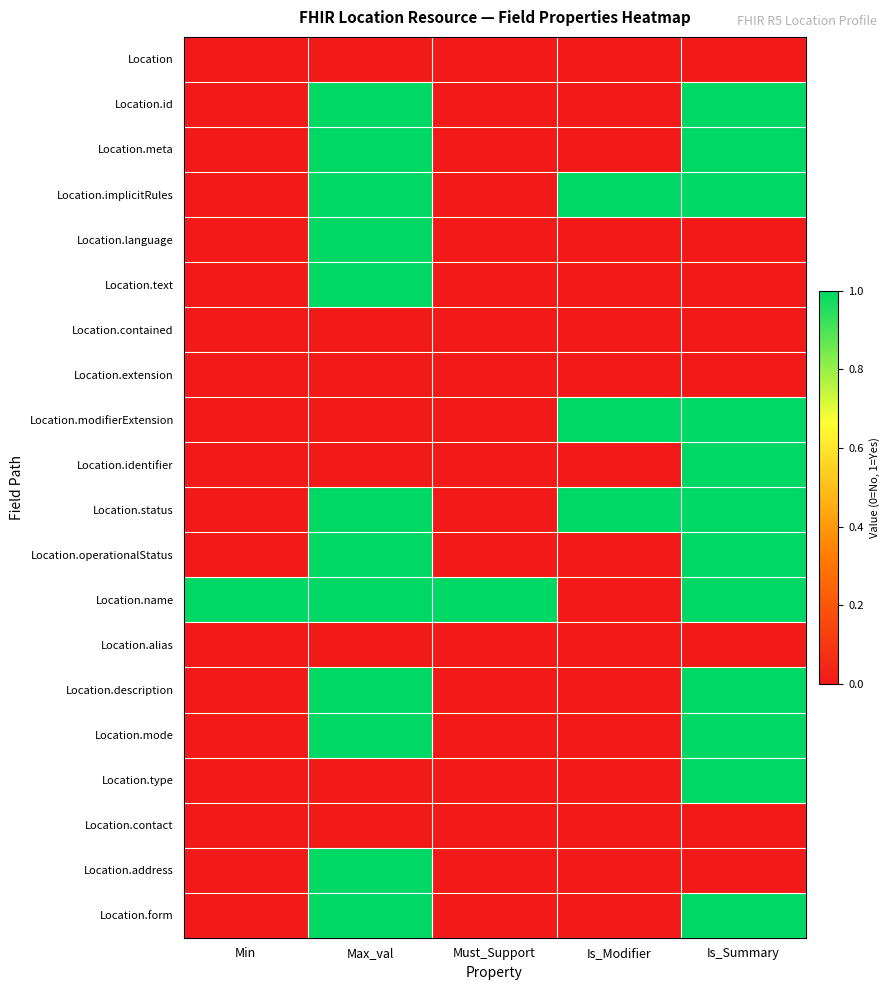

Reading right to left, transcribe all the data shown in this chart.

Location: Is_Summary=0	Is_Modifier=0	Must_Support=0	Max_val=0	Min=0
Location.id: Is_Summary=1	Is_Modifier=0	Must_Support=0	Max_val=1	Min=0
Location.meta: Is_Summary=1	Is_Modifier=0	Must_Support=0	Max_val=1	Min=0
Location.implicitRules: Is_Summary=1	Is_Modifier=1	Must_Support=0	Max_val=1	Min=0
Location.language: Is_Summary=0	Is_Modifier=0	Must_Support=0	Max_val=1	Min=0
Location.text: Is_Summary=0	Is_Modifier=0	Must_Support=0	Max_val=1	Min=0
Location.contained: Is_Summary=0	Is_Modifier=0	Must_Support=0	Max_val=0	Min=0
Location.extension: Is_Summary=0	Is_Modifier=0	Must_Support=0	Max_val=0	Min=0
Location.modifierExtension: Is_Summary=1	Is_Modifier=1	Must_Support=0	Max_val=0	Min=0
Location.identifier: Is_Summary=1	Is_Modifier=0	Must_Support=0	Max_val=0	Min=0
Location.status: Is_Summary=1	Is_Modifier=1	Must_Support=0	Max_val=1	Min=0
Location.operationalStatus: Is_Summary=1	Is_Modifier=0	Must_Support=0	Max_val=1	Min=0
Location.name: Is_Summary=1	Is_Modifier=0	Must_Support=1	Max_val=1	Min=1
Location.alias: Is_Summary=0	Is_Modifier=0	Must_Support=0	Max_val=0	Min=0
Location.description: Is_Summary=1	Is_Modifier=0	Must_Support=0	Max_val=1	Min=0
Location.mode: Is_Summary=1	Is_Modifier=0	Must_Support=0	Max_val=1	Min=0
Location.type: Is_Summary=1	Is_Modifier=0	Must_Support=0	Max_val=0	Min=0
Location.contact: Is_Summary=0	Is_Modifier=0	Must_Support=0	Max_val=0	Min=0
Location.address: Is_Summary=0	Is_Modifier=0	Must_Support=0	Max_val=1	Min=0
Location.form: Is_Summary=1	Is_Modifier=0	Must_Support=0	Max_val=1	Min=0